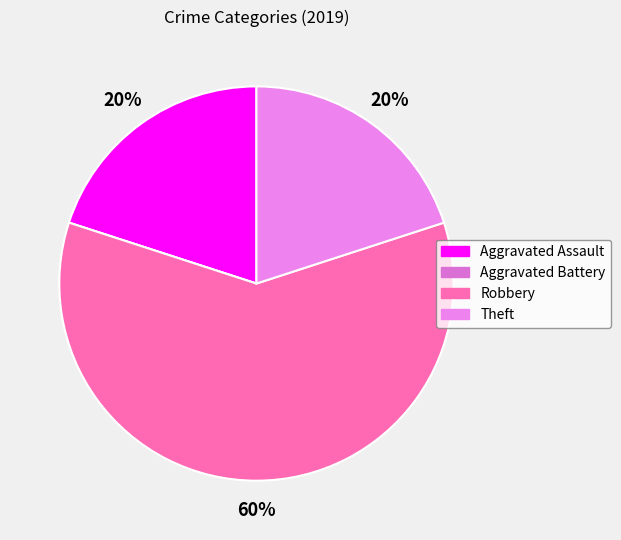

Rank the categories by value from highest to lowest.

Robbery, Aggravated Assault, Theft, Aggravated Battery